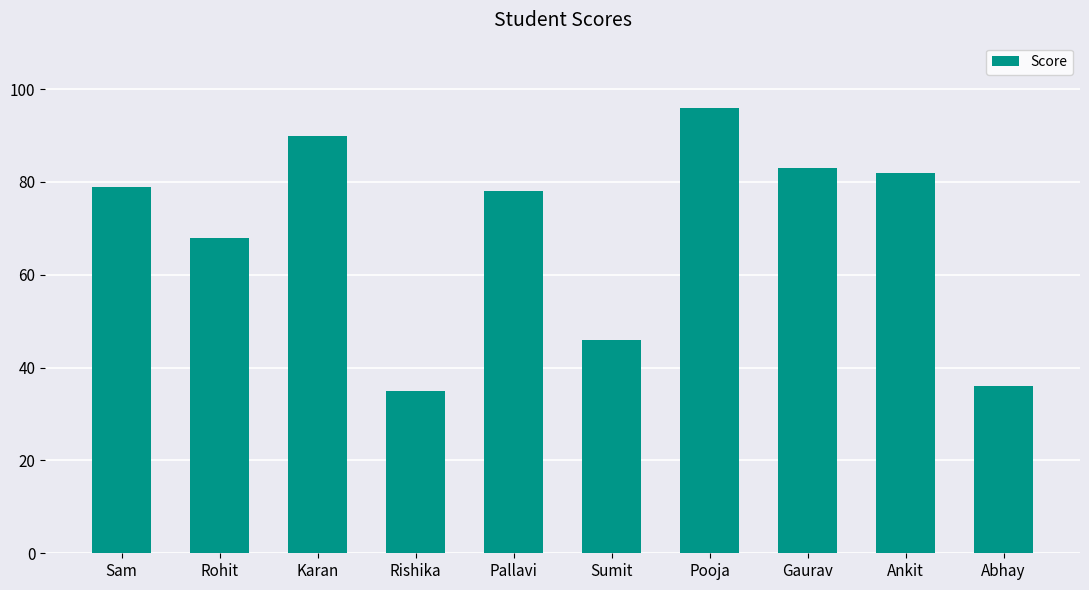

The chart shows a value of 108 at Ankit. True or false?

False